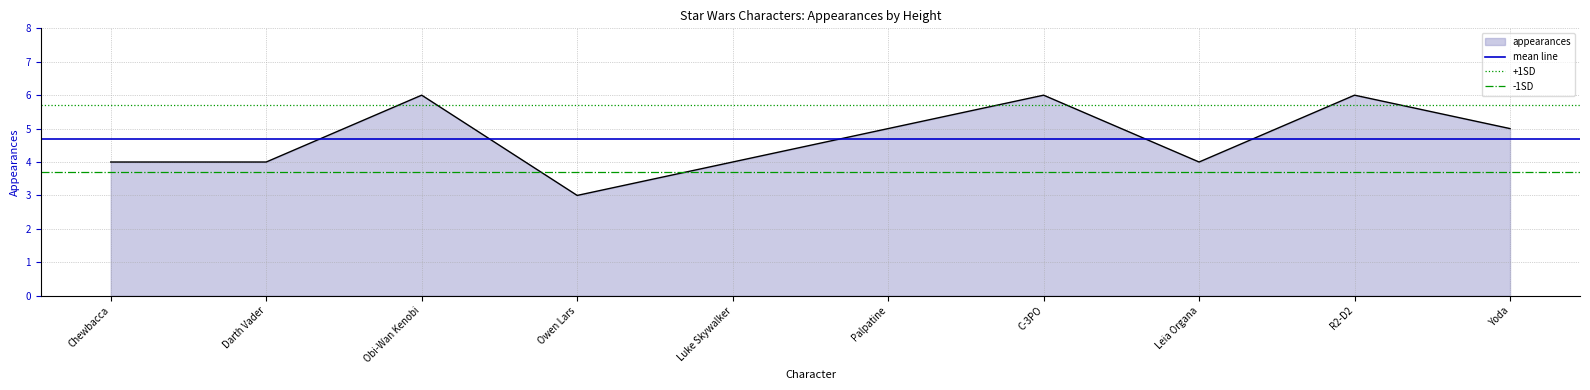

Which series changed the most between Chewbacca and Darth Vader?

mean line